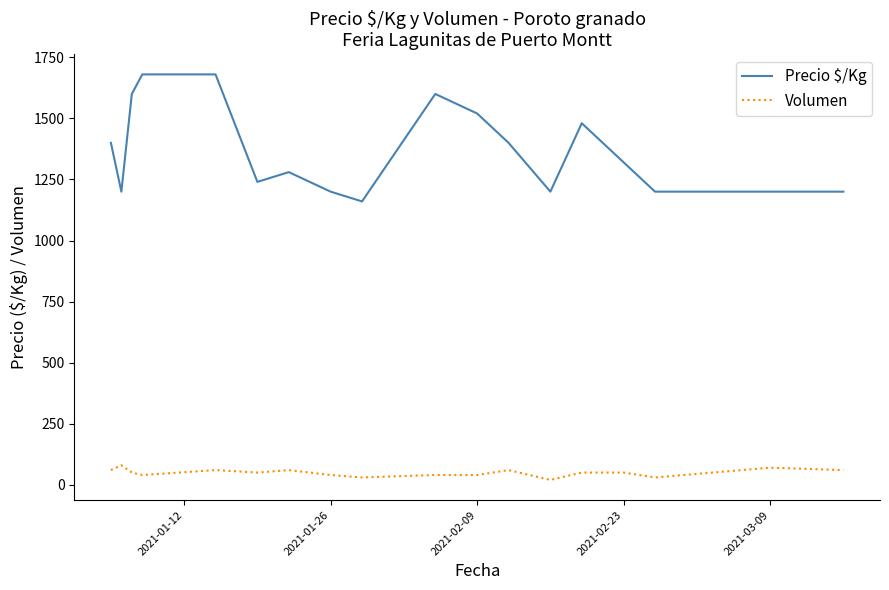

Which series has the widest spread of values?

Precio $/Kg